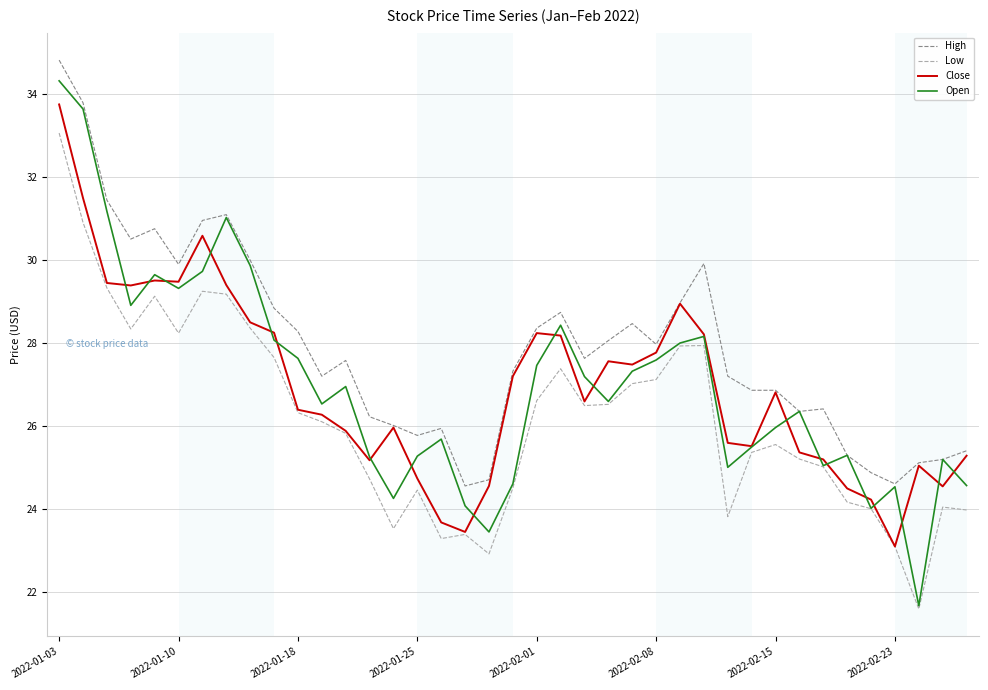

True or false: Low and High intersect in this chart.

False